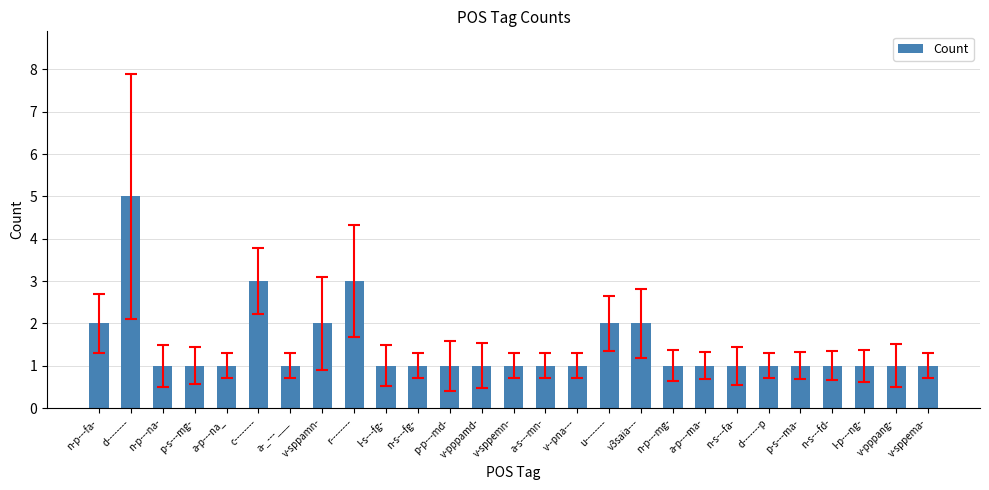

What position from the right is v-sppema-?

1